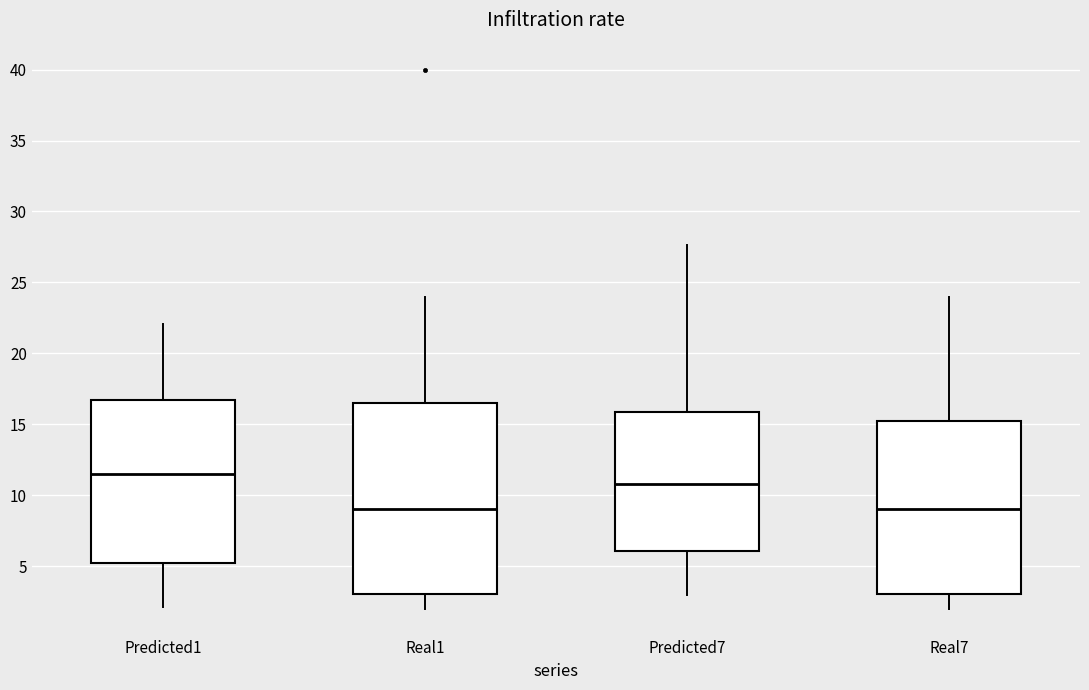

Which box is the tallest, from its lower edge to its upper edge?

Real1